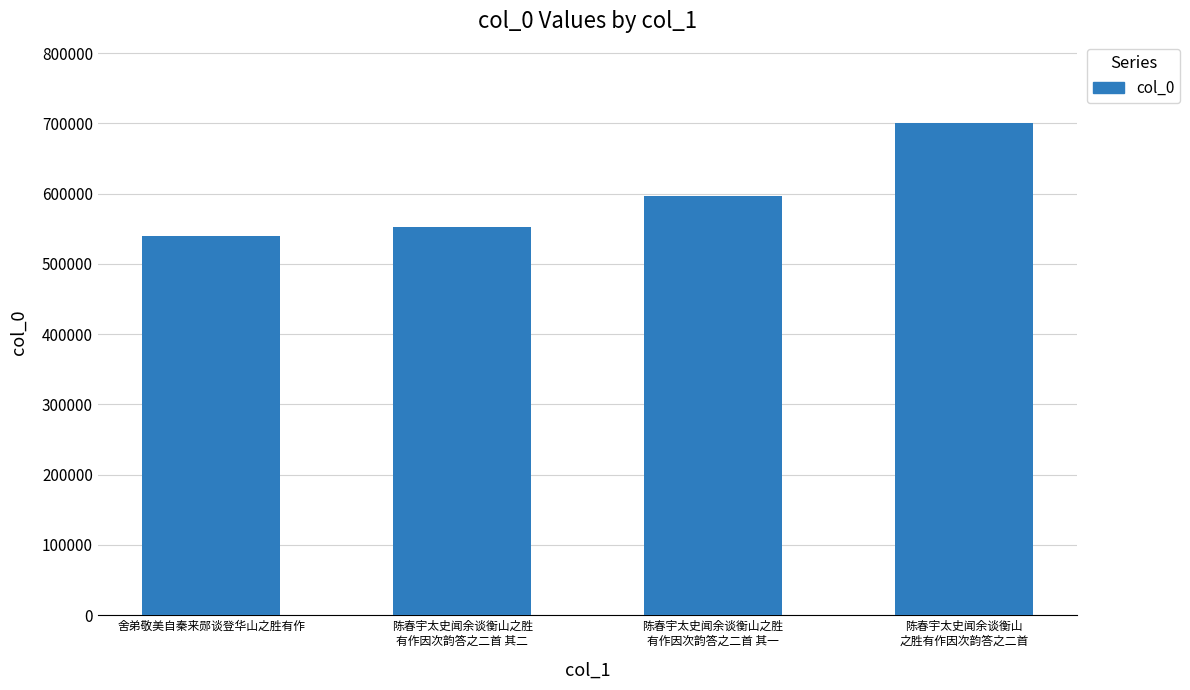

Approximately how many times larger is the value at 舍弟敬美自秦来郧谈登华山之胜有作 compared to 陈春宇太史闻余谈衡山之胜
有作因次韵答之二首 其一?

0.9